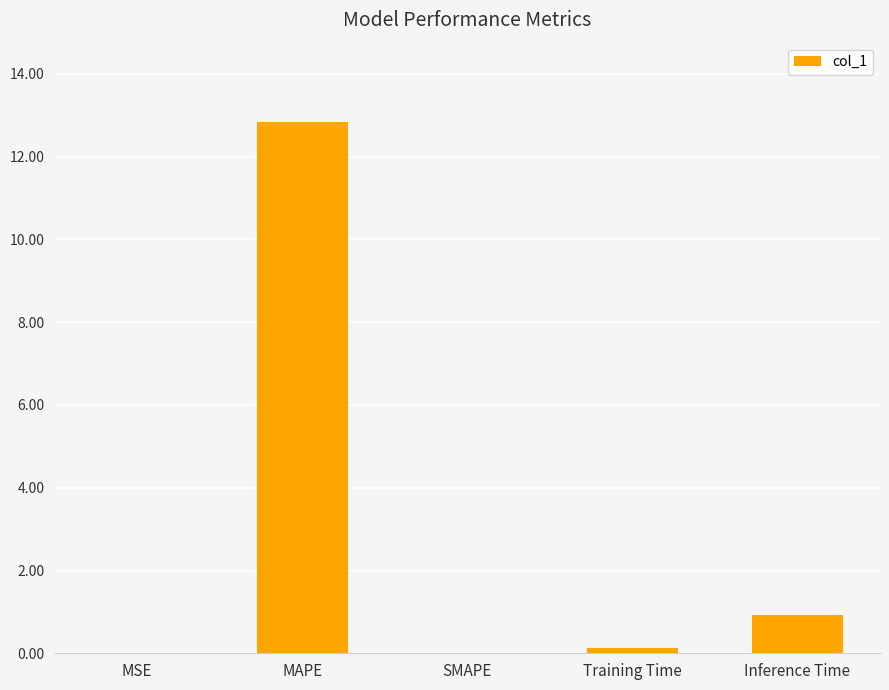

Where is the data nearest to the value 6?

Inference Time